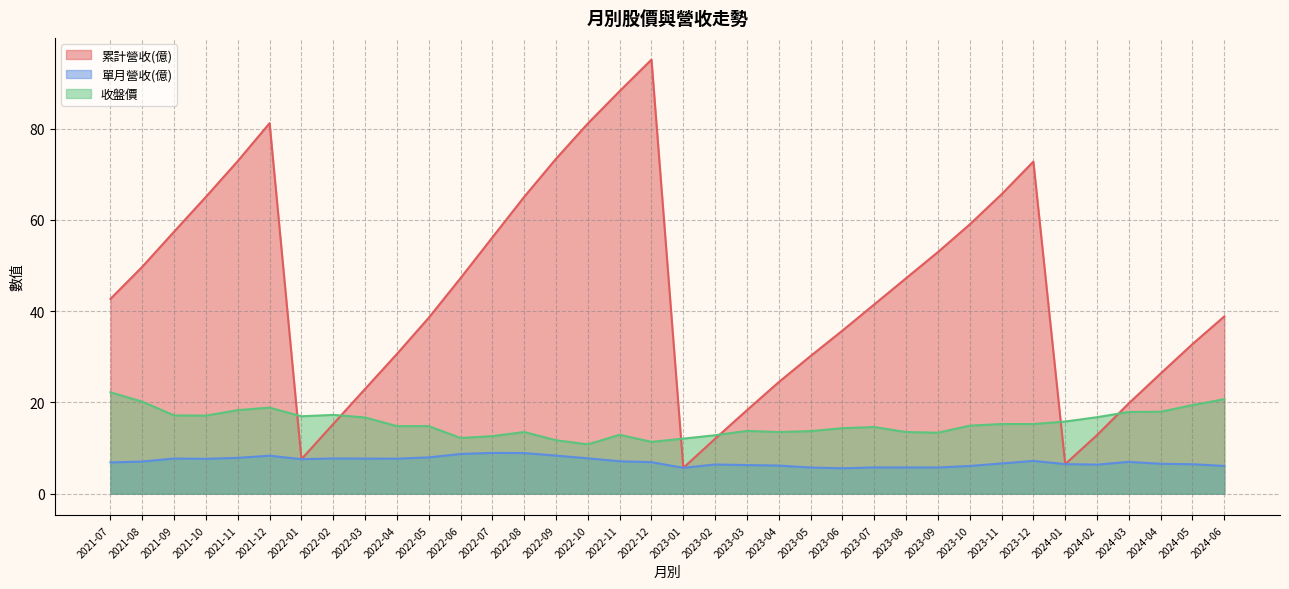

How many series are shown in this chart?

3